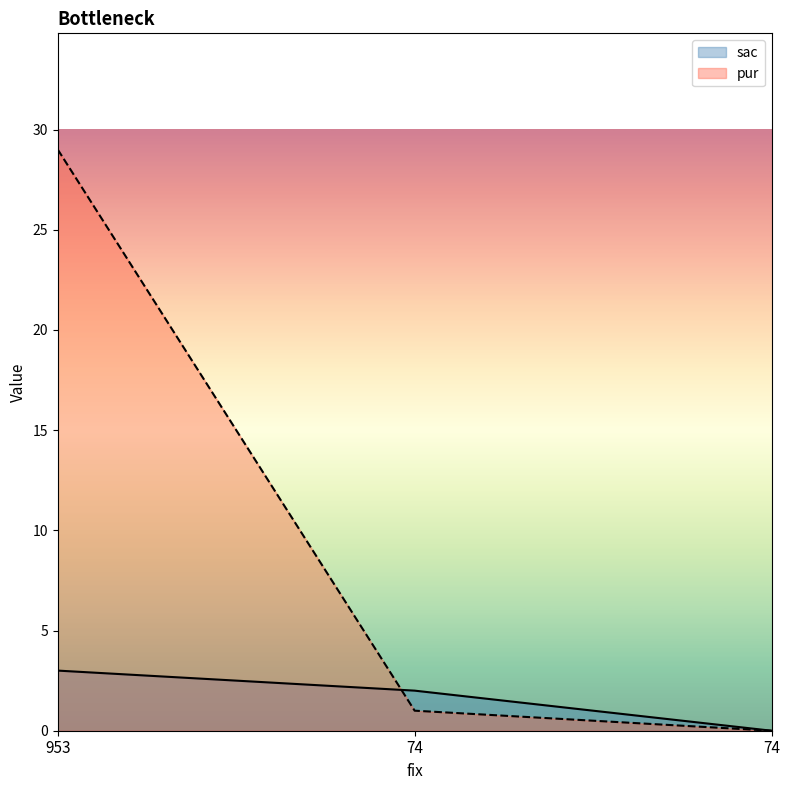

Which series has the largest total across all categories?

pur